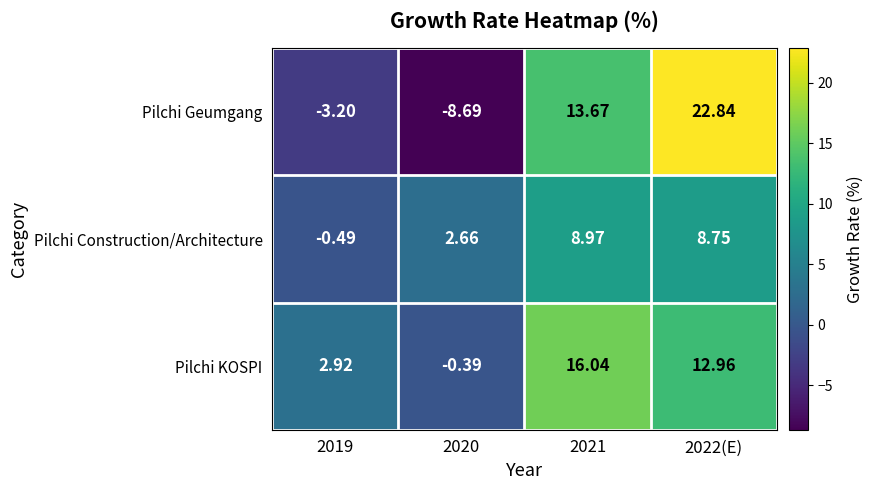

List the series in order of their peak value, lowest first.

Pilchi Construction/Architecture, Pilchi KOSPI, Pilchi Geumgang